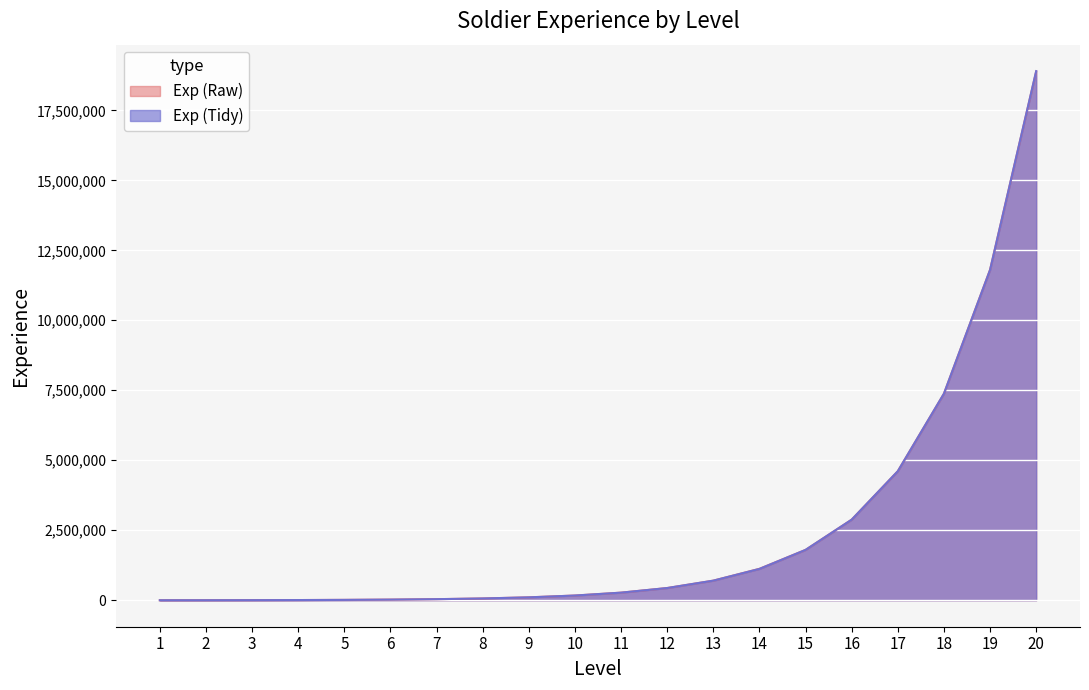

At which label does Exp (Tidy) reach its peak?

20